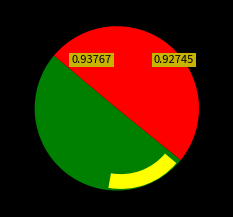

How many segments does this pie chart have?

2